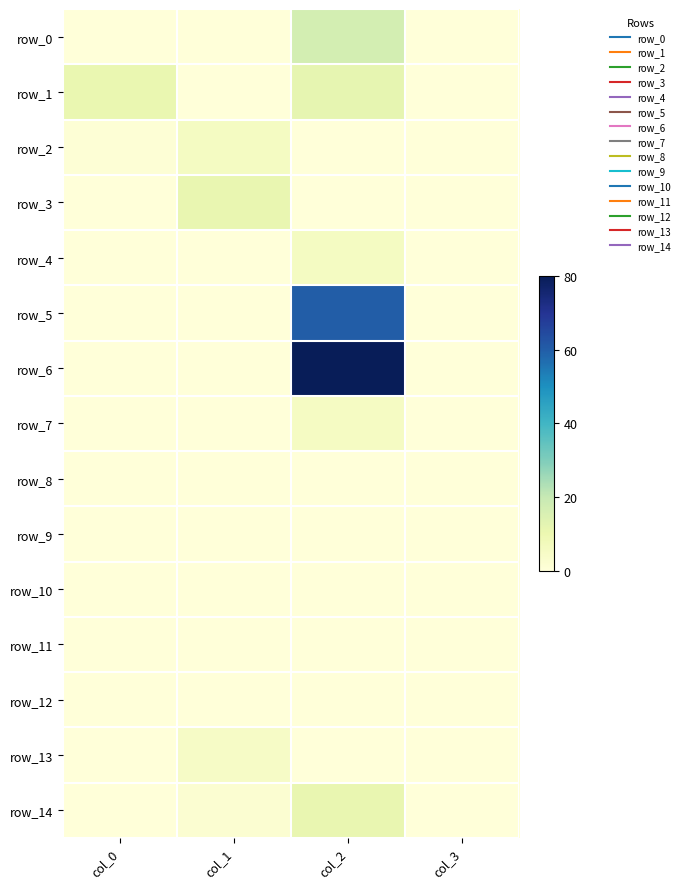

Reading left to right, transcribe all the data shown in this chart.

row_0: 0.2	0.0	16.6	0.0
row_1: 10.8	0.1	11.6	0.0
row_2: 1.2	5.8	0.0	0.0
row_3: 0.0	11.1	0.0	0.0
row_4: 0.0	0.0	5.7	0.0
row_5: 0.0	0.0	60.1	0.0
row_6: 0.0	0.0	80.0	0.0
row_7: 0.0	0.0	5.4	0.0
row_8: 0.0	0.0	0.0	0.0
row_9: 0.0	0.0	0.0	0.0
row_10: 0.0	0.0	0.0	0.0
row_11: 0.2	0.0	0.0	0.0
row_12: 0.1	0.0	0.0	0.0
row_13: 0.0	5.0	0.0	0.0
row_14: 0.0	2.1	11.2	0.0